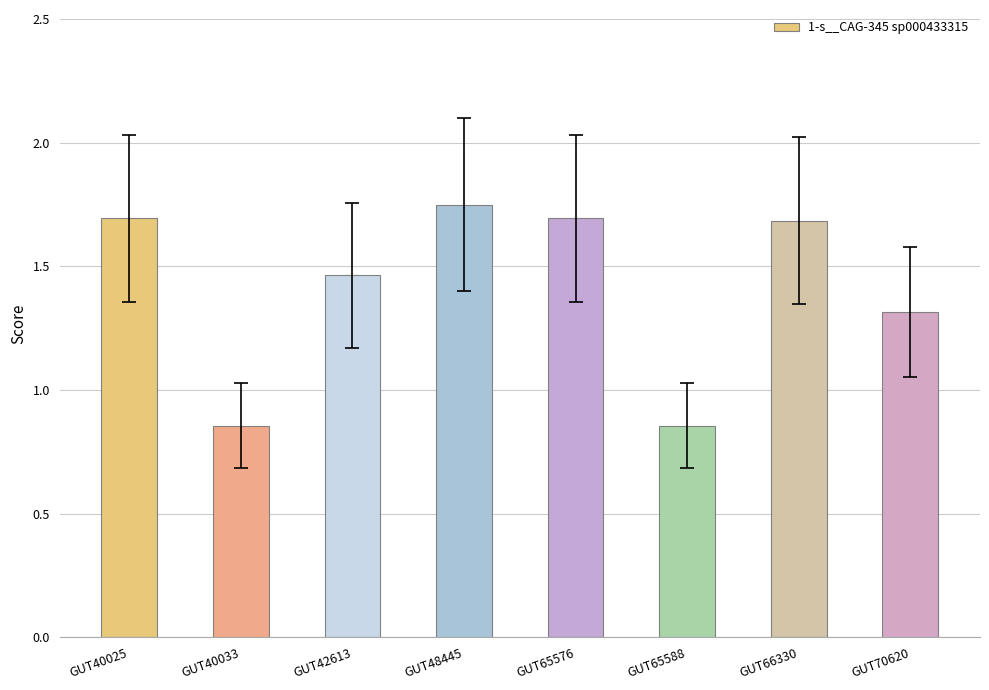

What is the ratio of the value at GUT40033 to the value at GUT70620?

0.7